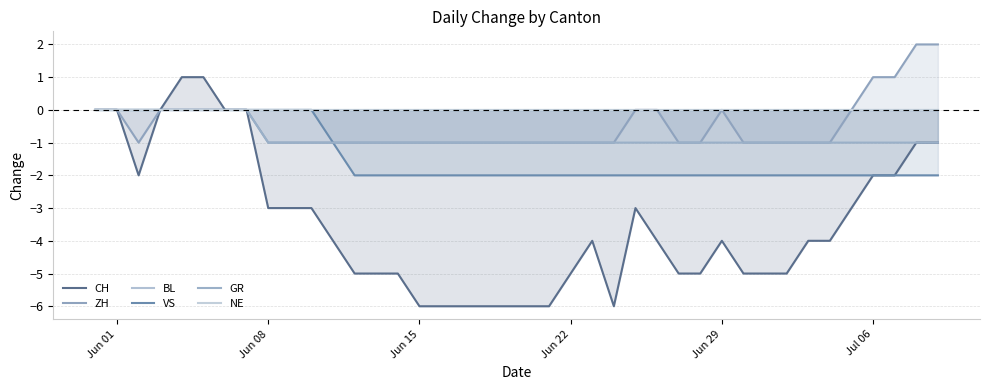

What is the greatest value displayed?

2